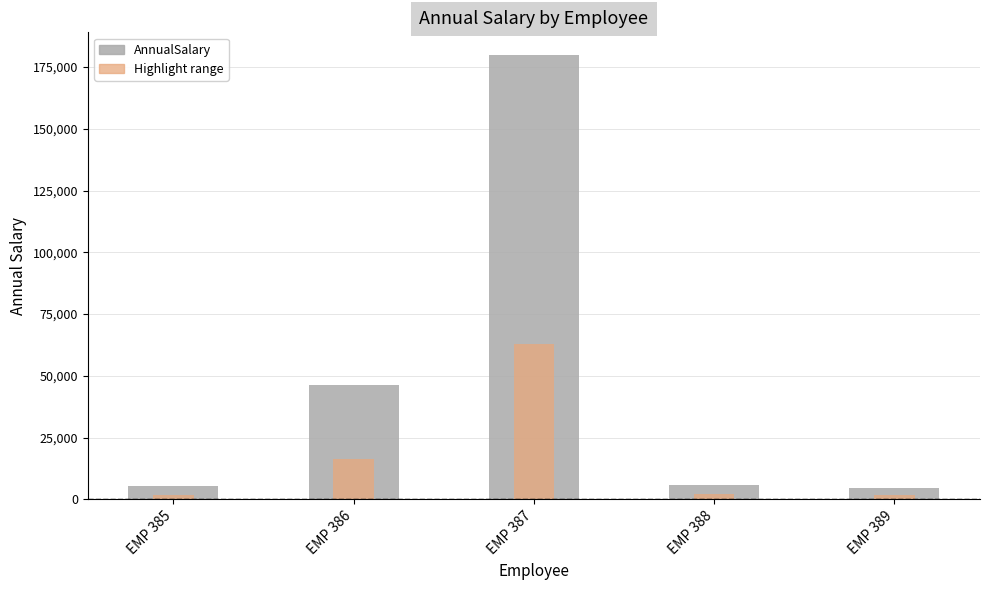

How many values in the AnnualSalary series are below 6009?

2